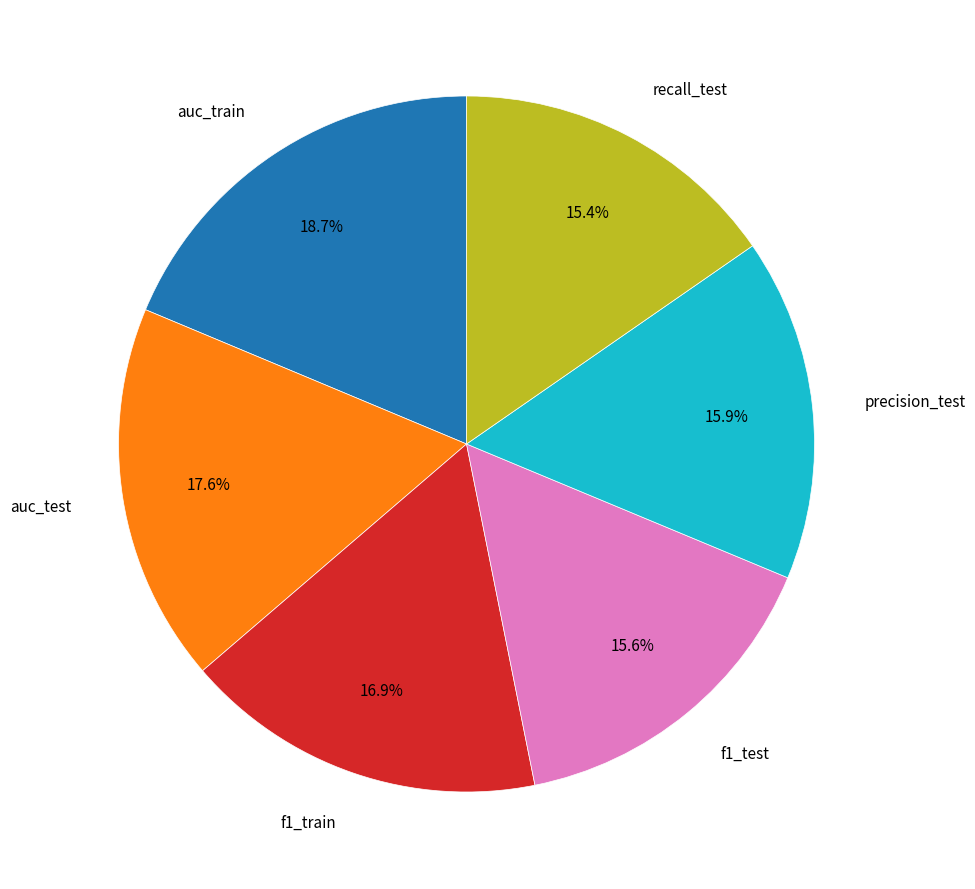

Is there a majority slice in this chart?

No